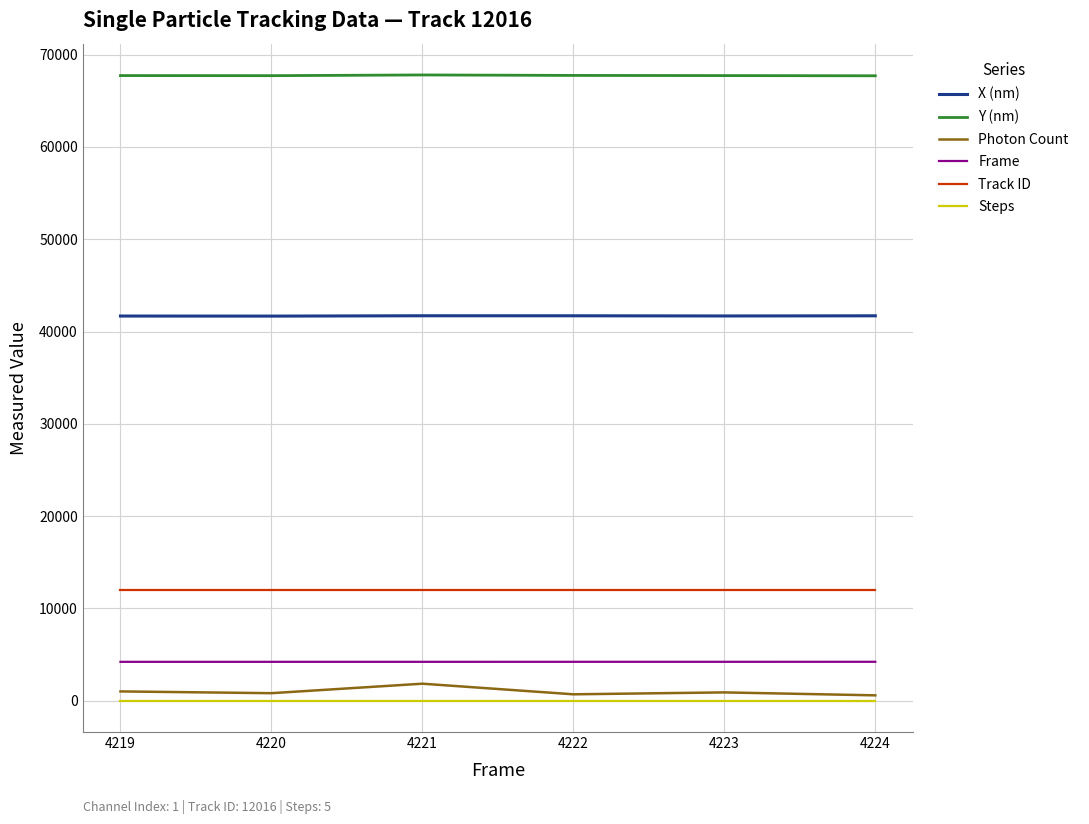

What is the approximate value of X (nm) at 4222?

41707.0